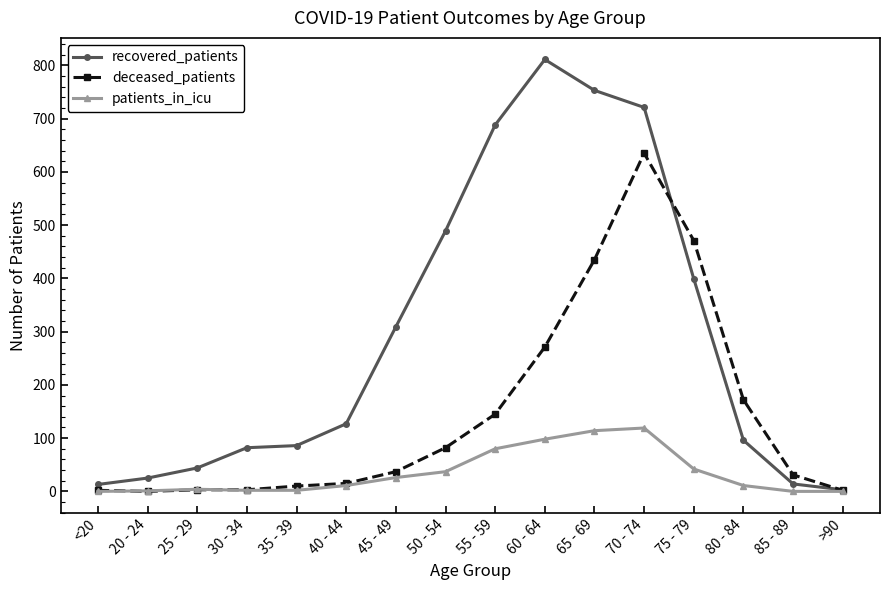

The recovered_patients series shows 25 at 20 - 24. True or false?

True